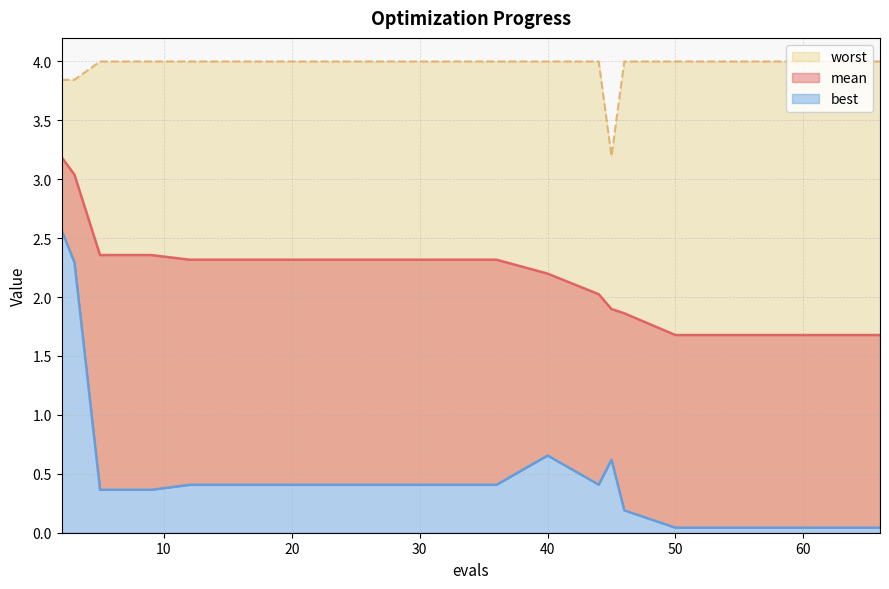

Is it true that mean equals 2.3 at 28?

True